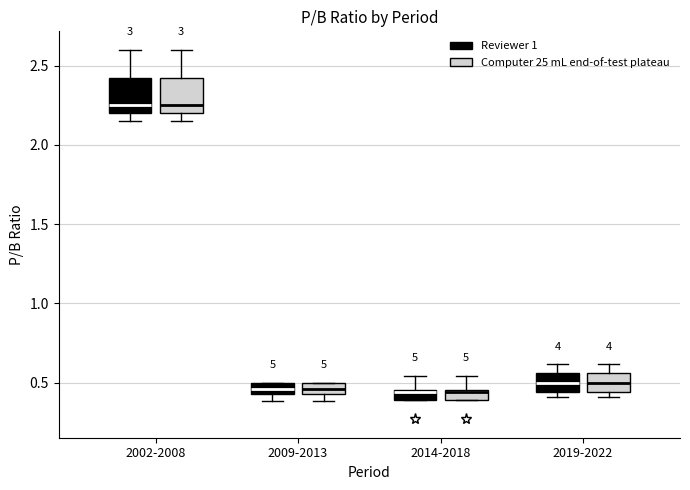

Where does the upper whisker of the box for 2002-2008 (Reviewer 1) end on the y-axis? The values are not printed on the chart, so give them approximately, as read against the axis.

2.60